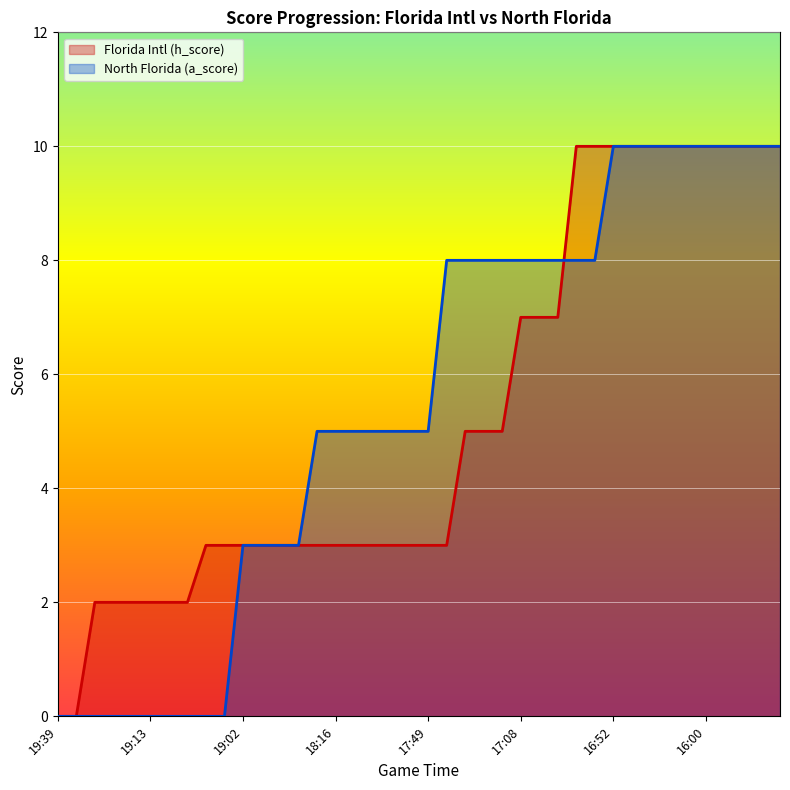

What is the label of the 36th point from the left?

16:00